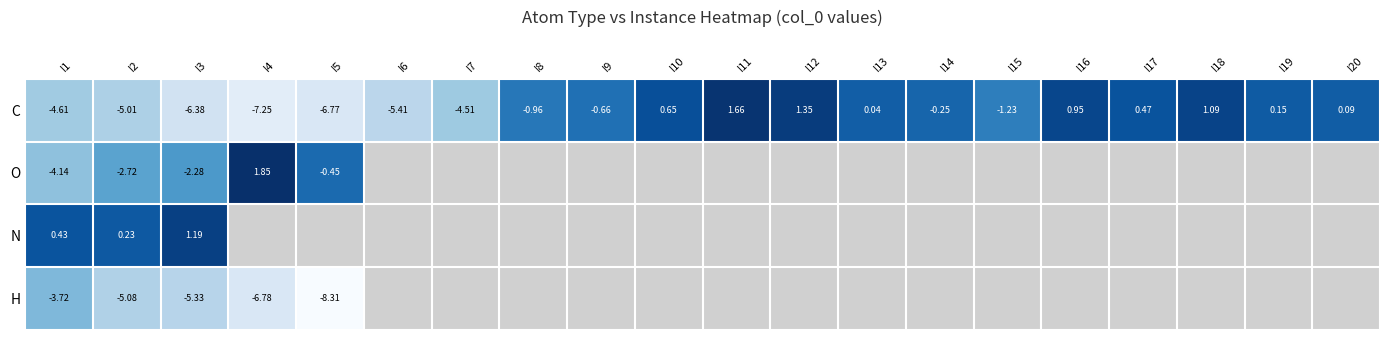

Rank the series at I1 from highest to lowest value.

N, H, O, C